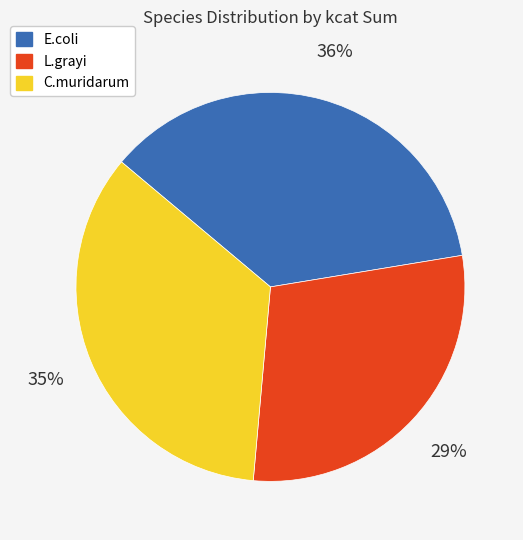

To the nearest percent, what is the average slice percentage?

33%